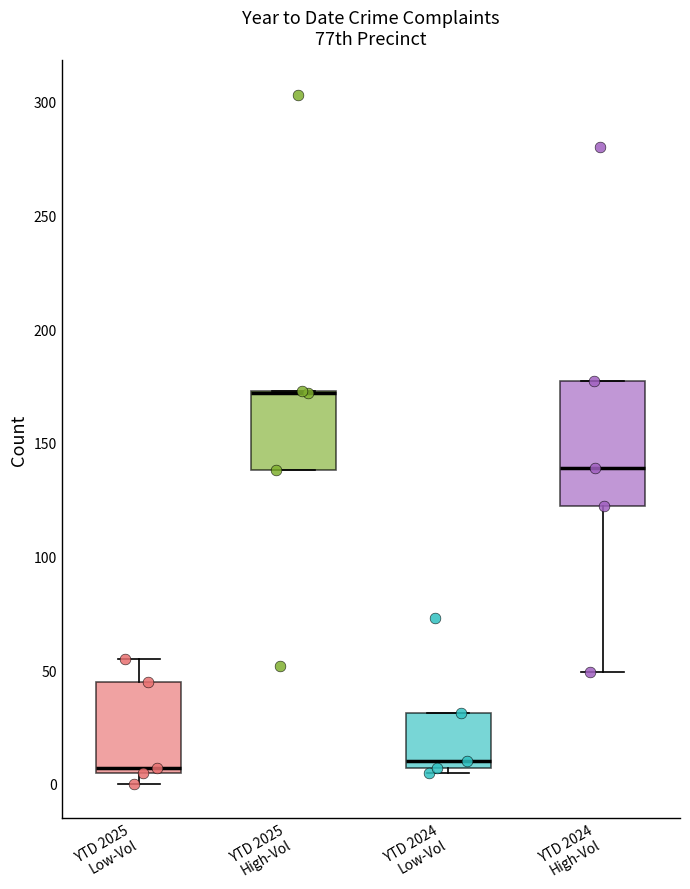

Reading left to right, transcribe this box plot: for each box, give where its median line is, the range the box spans, and where its two whiskers end, as read against the y-axis. The values are not printed on the chart, so give them approximately, as read against the axis.

YTD 2025 Low-Vol: median 5 (just above the box's lower edge), box 5 to 45, whiskers 0 to 55
YTD 2025 High-Vol: median 170 (drawn on the box's upper edge), box 140 to 175, whiskers 140 to 175
YTD 2024 Low-Vol: median 10, box 5 to 30, whiskers 5 (just below the box's lower edge) to 30
YTD 2024 High-Vol: median 140, box 120 to 175, whiskers 50 to 175